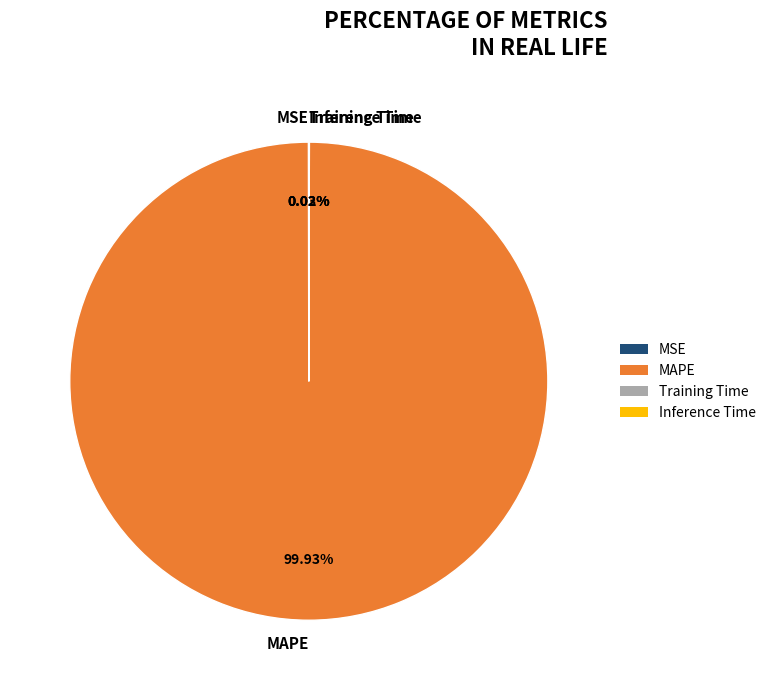

Does any single category account for the majority?

Yes